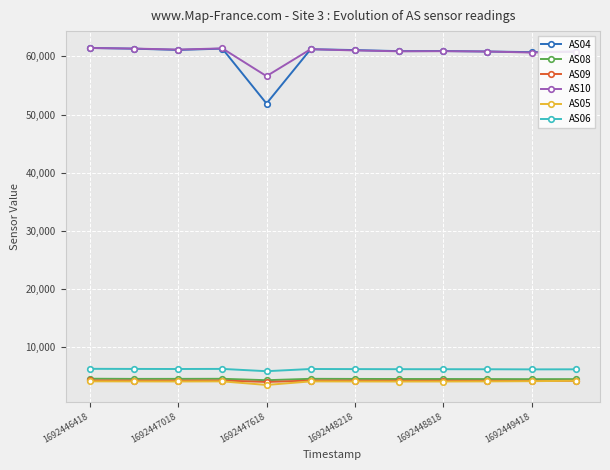

Which series has the largest range (max minus min)?

AS04